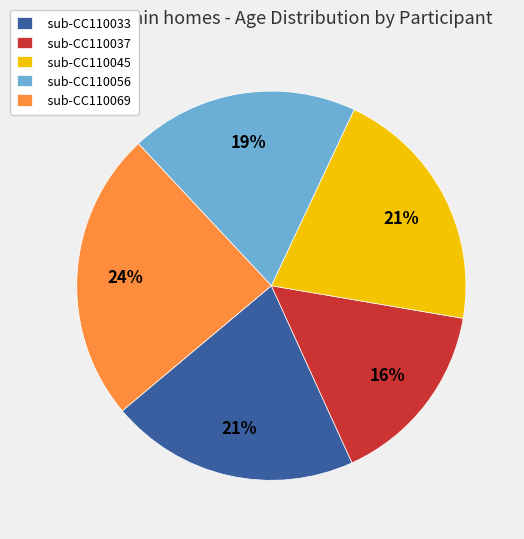

The sub-CC110033 slice represents 8% of the pie. True or false?

False